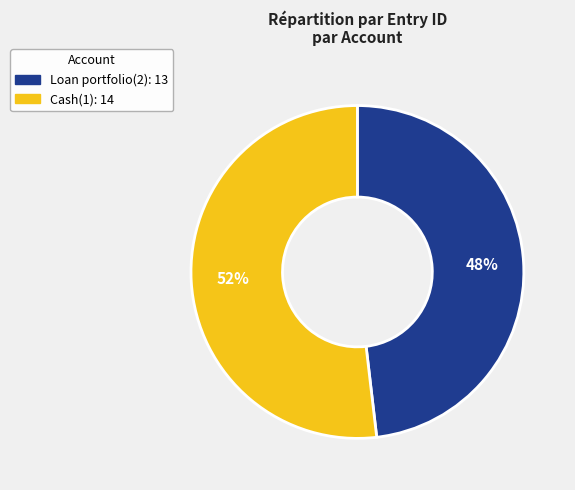

To the nearest percent, what is the difference between the largest and smallest slice percentages?

4%